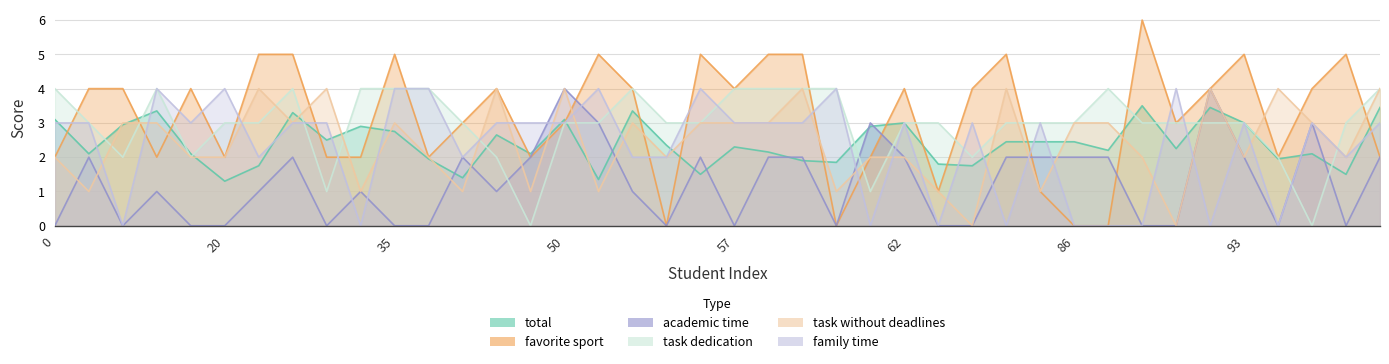

Reading left to right, extract all data points from this chart.

total: 0=3.1	4=2.1	9=3.0	15=3.4	19=2.1	20=1.3	23=1.8	26=3.3	32=2.5	34=2.9	35=2.8	38=1.9	39=1.4	43=2.6	44=2.1	50=3.1	51=1.4	52=3.4	54=2.4	55=1.5	57=2.3	58=2.1	59=1.9	60=1.9	61=2.9	62=3.0	69=1.8	75=1.8	78=2.5	85=2.5	86=2.5	87=2.2	89=3.5	90=2.2	92=3.5	93=3.0	94=1.9	102=2.1	104=1.5	109=3.5
favorite sport: 0=2.0	4=4.0	9=4.0	15=2.0	19=4.0	20=2.0	23=5.0	26=5.0	32=2.0	34=2.0	35=5.0	38=2.0	39=3.0	43=4.0	44=2.0	50=3.0	51=5.0	52=4.0	54=0.0	55=5.0	57=4.0	58=5.0	59=5.0	60=0.0	61=2.0	62=4.0	69=1.0	75=4.0	78=5.0	85=1.0	86=0.0	87=0.0	89=6.0	90=3.0	92=4.0	93=5.0	94=2.0	102=4.0	104=5.0	109=2.0
academic time: 0=0.0	4=2.0	9=0.0	15=1.0	19=0.0	20=0.0	23=1.0	26=2.0	32=0.0	34=1.0	35=0.0	38=0.0	39=2.0	43=1.0	44=2.0	50=4.0	51=3.0	52=1.0	54=0.0	55=2.0	57=0.0	58=2.0	59=2.0	60=0.0	61=3.0	62=2.0	69=0.0	75=0.0	78=2.0	85=2.0	86=2.0	87=2.0	89=0.0	90=0.0	92=4.0	93=2.0	94=0.0	102=3.0	104=0.0	109=2.0
task dedication: 0=4.0	4=3.0	9=2.0	15=4.0	19=2.0	20=3.0	23=3.0	26=4.0	32=1.0	34=4.0	35=4.0	38=4.0	39=3.0	43=2.0	44=0.0	50=3.0	51=3.0	52=4.0	54=3.0	55=3.0	57=4.0	58=4.0	59=4.0	60=4.0	61=1.0	62=3.0	69=3.0	75=2.0	78=3.0	85=3.0	86=3.0	87=4.0	89=3.0	90=3.0	92=3.0	93=3.0	94=2.0	102=0.0	104=3.0	109=4.0
task without deadlines: 0=2.0	4=1.0	9=3.0	15=3.0	19=2.0	20=2.0	23=4.0	26=3.0	32=4.0	34=1.0	35=3.0	38=2.0	39=1.0	43=4.0	44=1.0	50=4.0	51=1.0	52=3.0	54=2.0	55=3.0	57=3.0	58=3.0	59=4.0	60=1.0	61=2.0	62=2.0	69=1.0	75=0.0	78=4.0	85=1.0	86=3.0	87=3.0	89=2.0	90=0.0	92=4.0	93=2.0	94=4.0	102=3.0	104=2.0	109=4.0
family time: 0=3.0	4=3.0	9=0.0	15=4.0	19=3.0	20=4.0	23=2.0	26=3.0	32=3.0	34=0.0	35=4.0	38=4.0	39=2.0	43=3.0	44=3.0	50=3.0	51=4.0	52=2.0	54=2.0	55=4.0	57=3.0	58=3.0	59=3.0	60=4.0	61=0.0	62=3.0	69=0.0	75=3.0	78=0.0	85=3.0	86=0.0	87=0.0	89=0.0	90=4.0	92=0.0	93=3.0	94=0.0	102=3.0	104=2.0	109=3.0